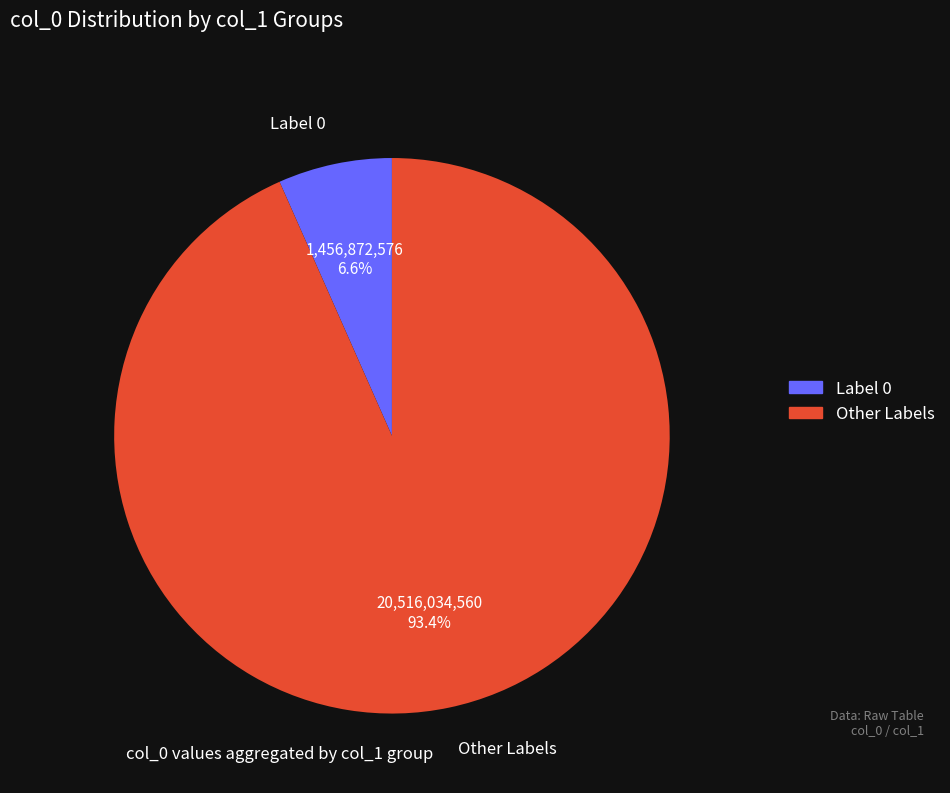

Does any single category account for the majority?

Yes